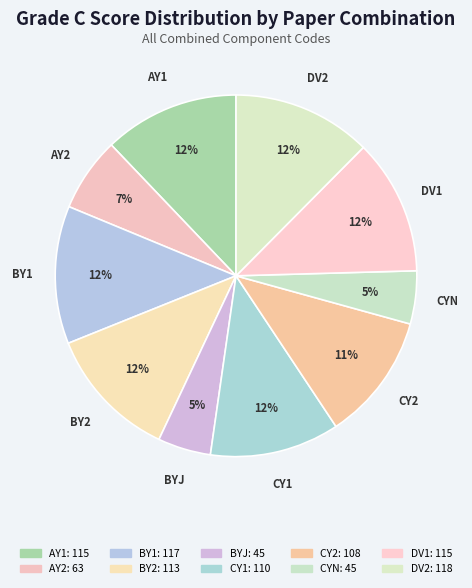

How many segments does this pie chart have?

10